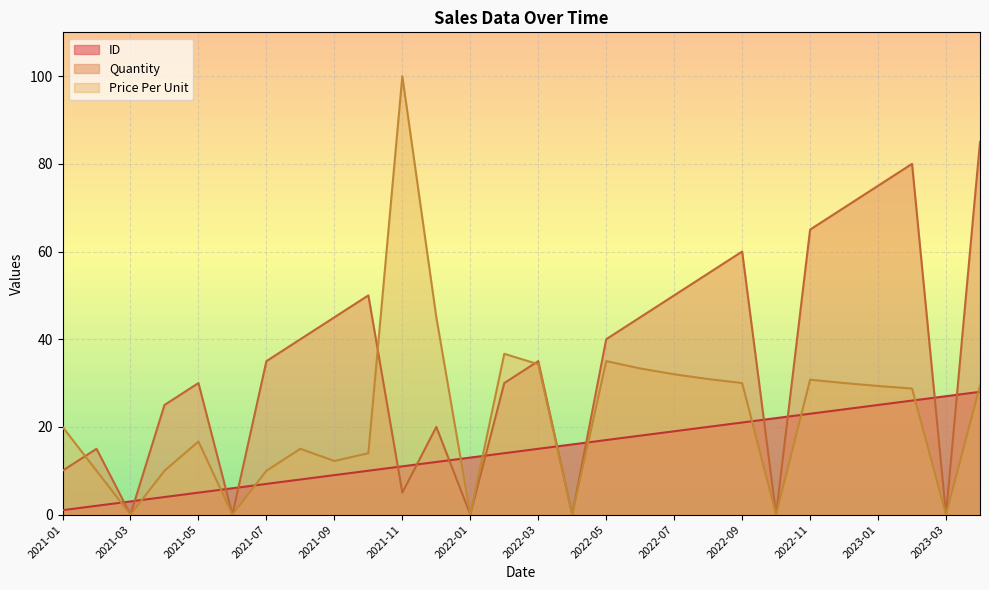

What is the sum of all Quantity values?

965.0